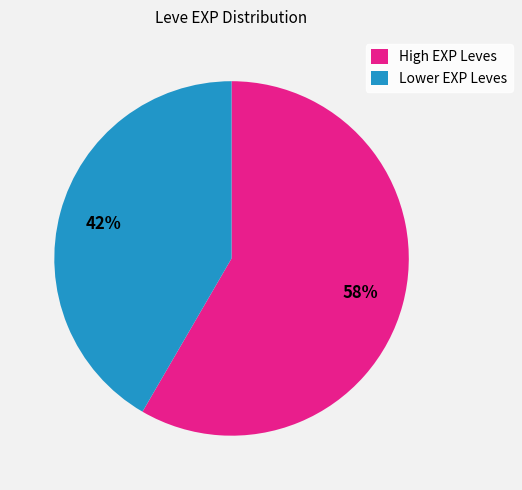

To the nearest percent, what is the average slice percentage?

50%